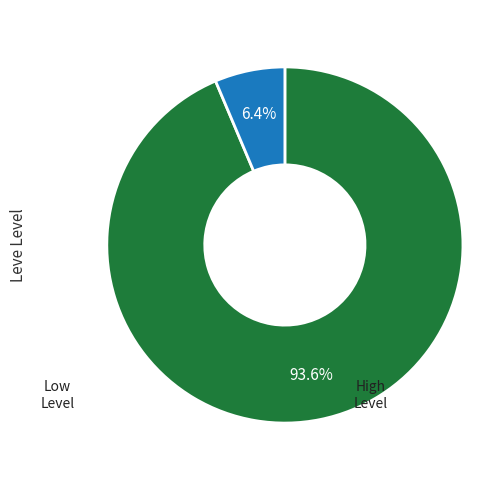

Is there a majority slice in this chart?

Yes